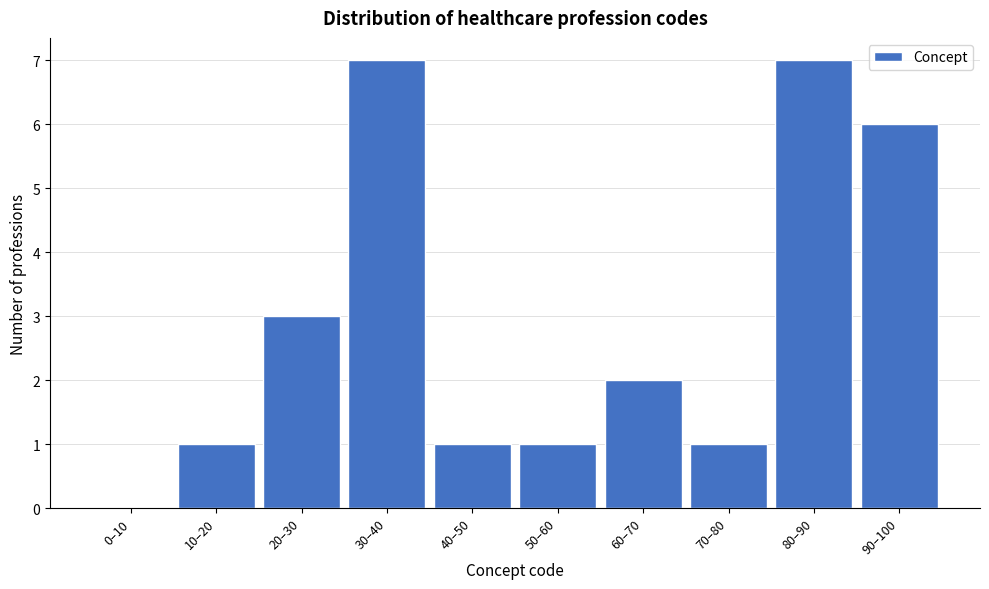

Reading left to right, list all the values displayed in this chart.

0–10=0	10–20=1	20–30=3	30–40=7	40–50=1	50–60=1	60–70=2	70–80=1	80–90=7	90–100=6